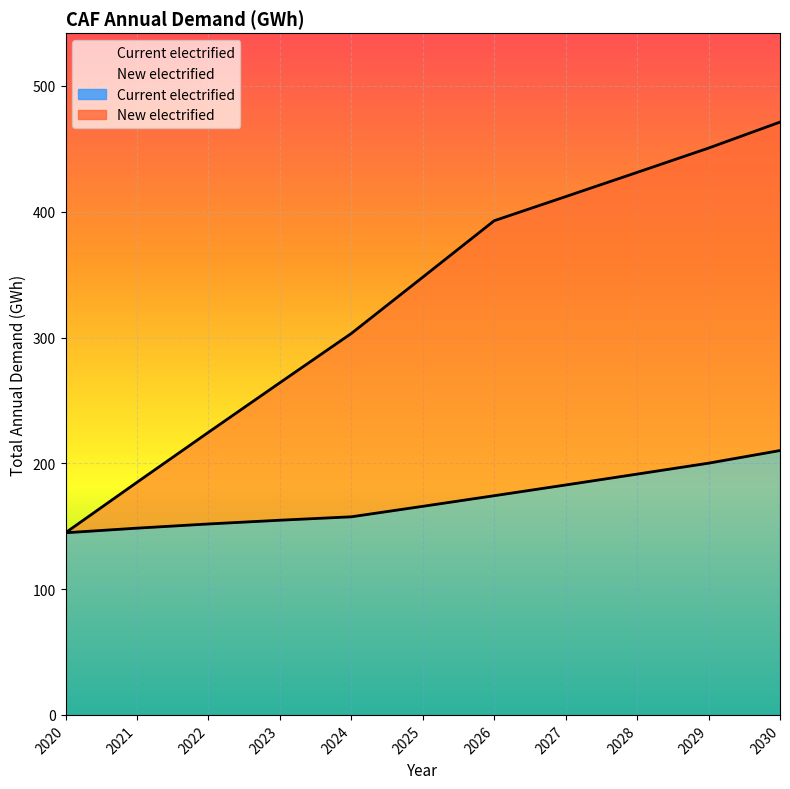

The value of Current electrified at 2027 is 182.8. True or false?

True